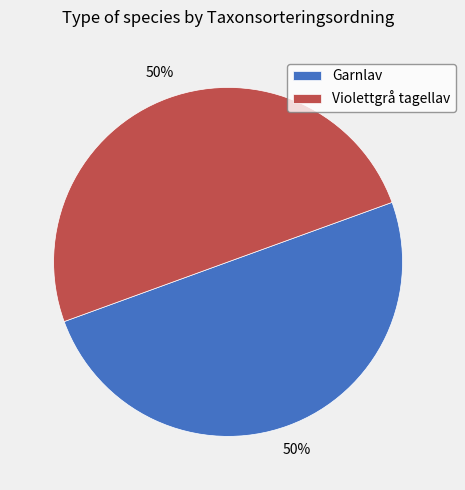

Approximately how many times larger is the value at Violettgrå tagellav compared to Garnlav?

1.0